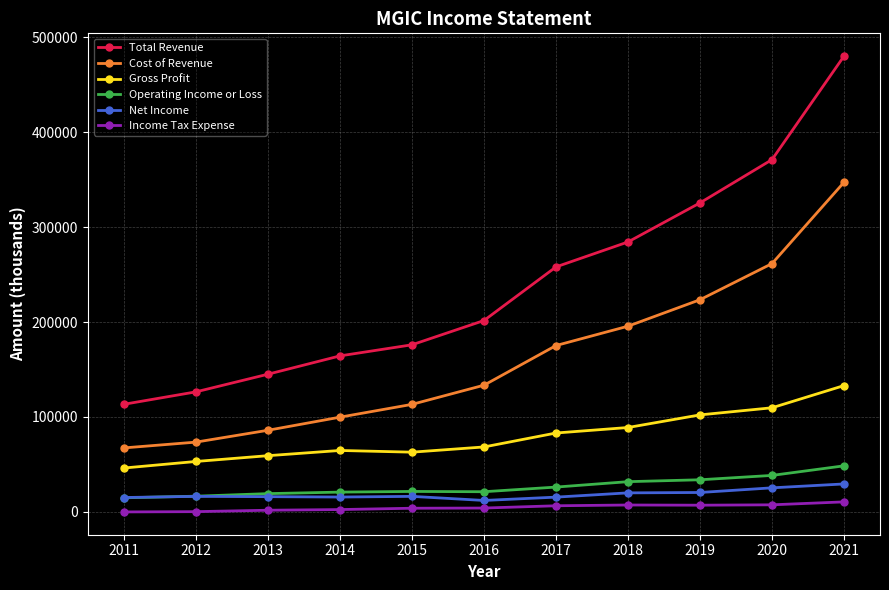

Which series has the largest total across all categories?

Total Revenue